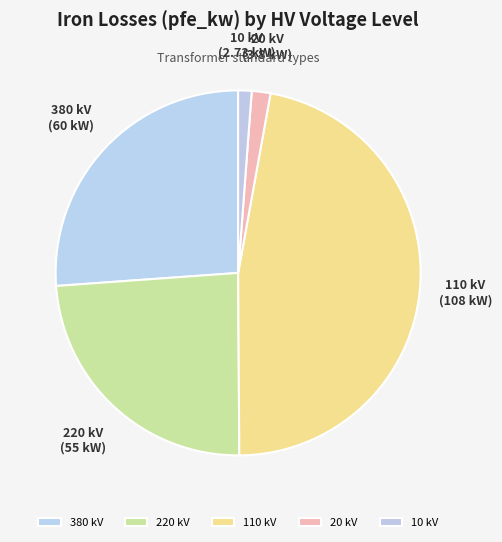

True or false: 110 kV accounts for 56% of the total.

False